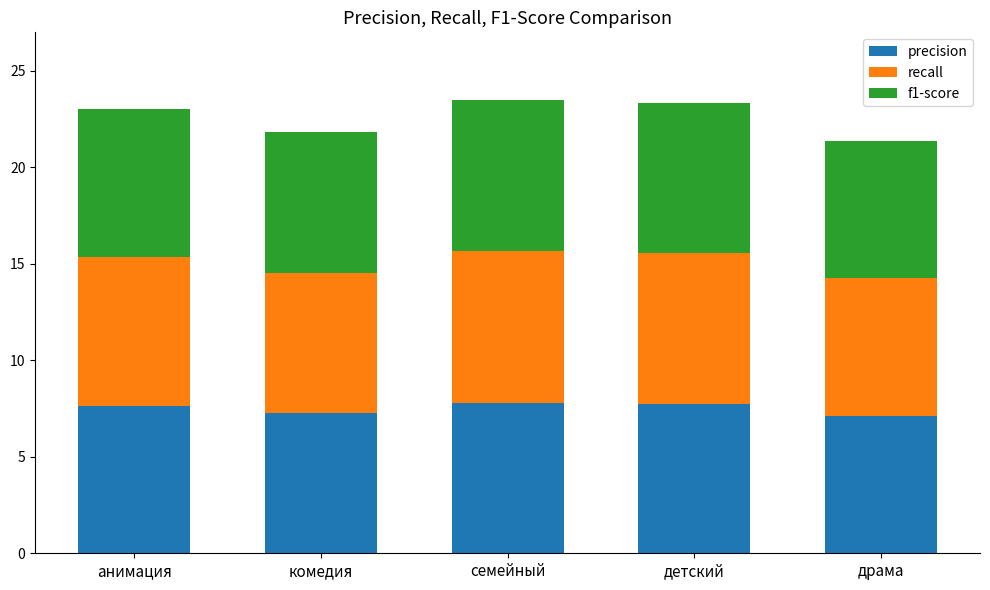

True or false: precision has a value of 7.7 at анимация.

True